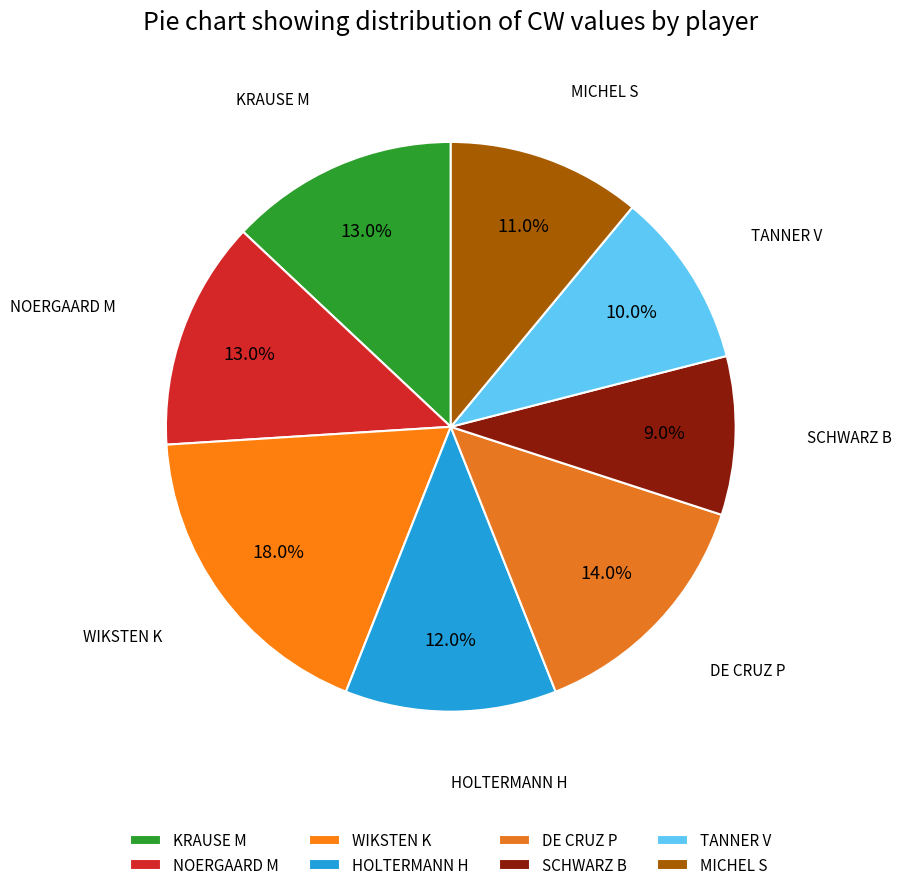

Which slice is the largest?

WIKSTEN K